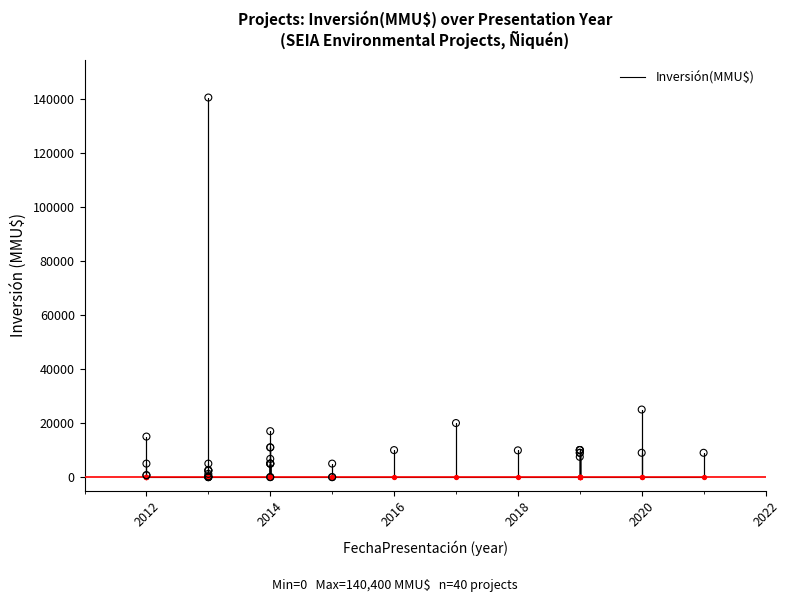

Which has a higher value, 2015 or 2019?

2019